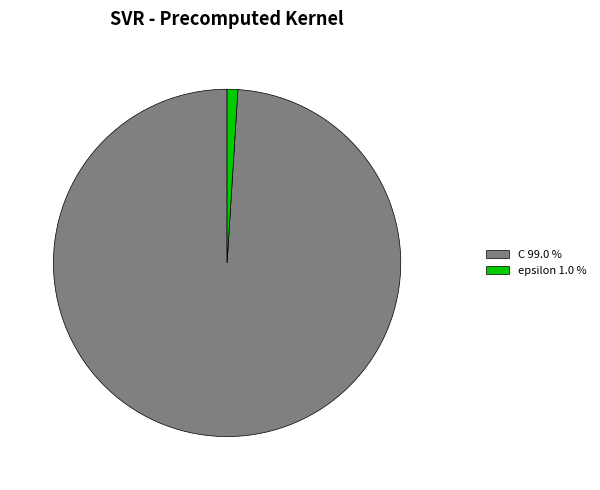

Does C 99.0 % account for over 50% of the chart?

Yes